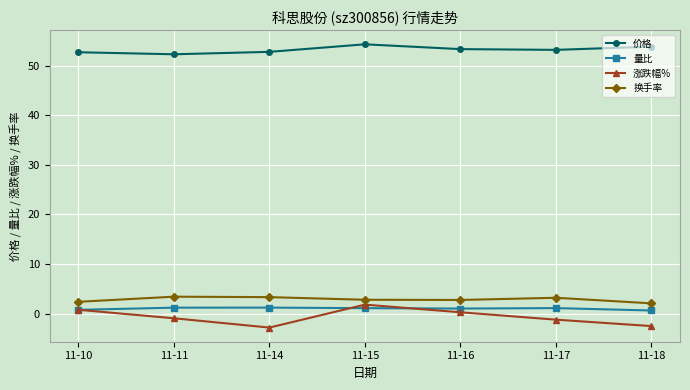

At which category is the sum across all series the highest?

11-15